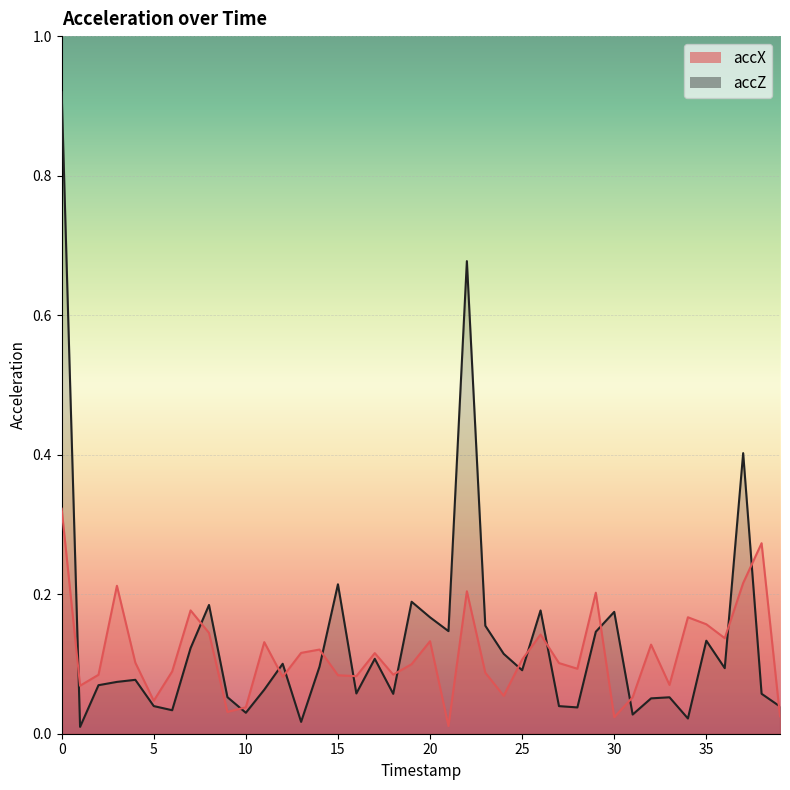

Is the value of accX at 29 greater than the value of accZ at 14?

Yes